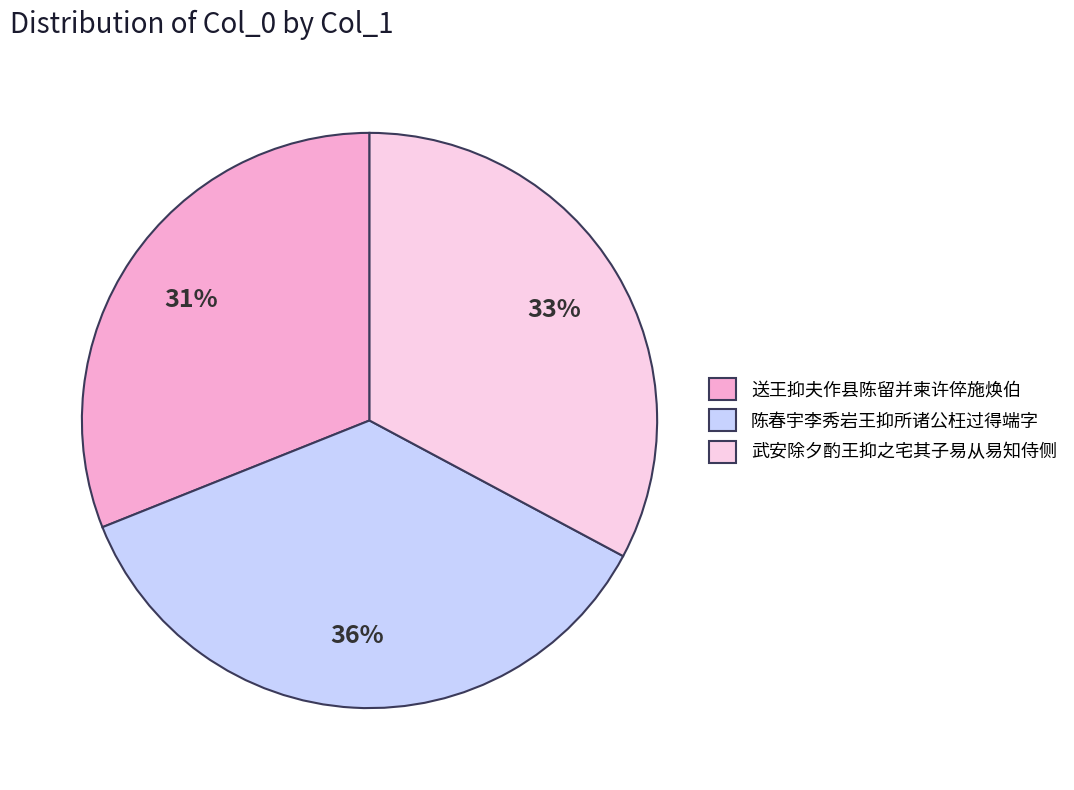

Between 陈春宇李秀岩王抑所诸公枉过得端字 and 武安除夕酌王抑之宅其子易从易知侍侧, which is larger?

陈春宇李秀岩王抑所诸公枉过得端字